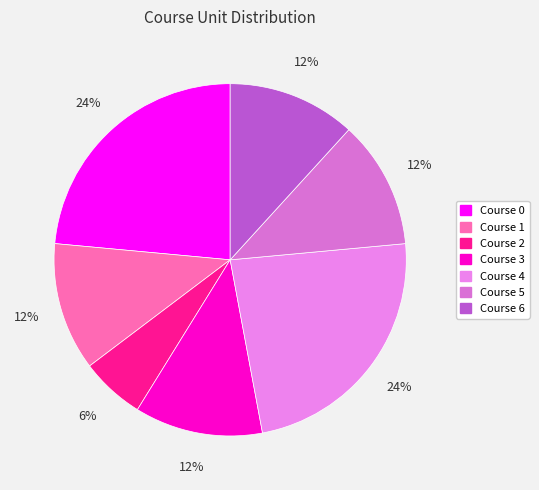

To the nearest percent, what portion does Course 1 represent?

12%